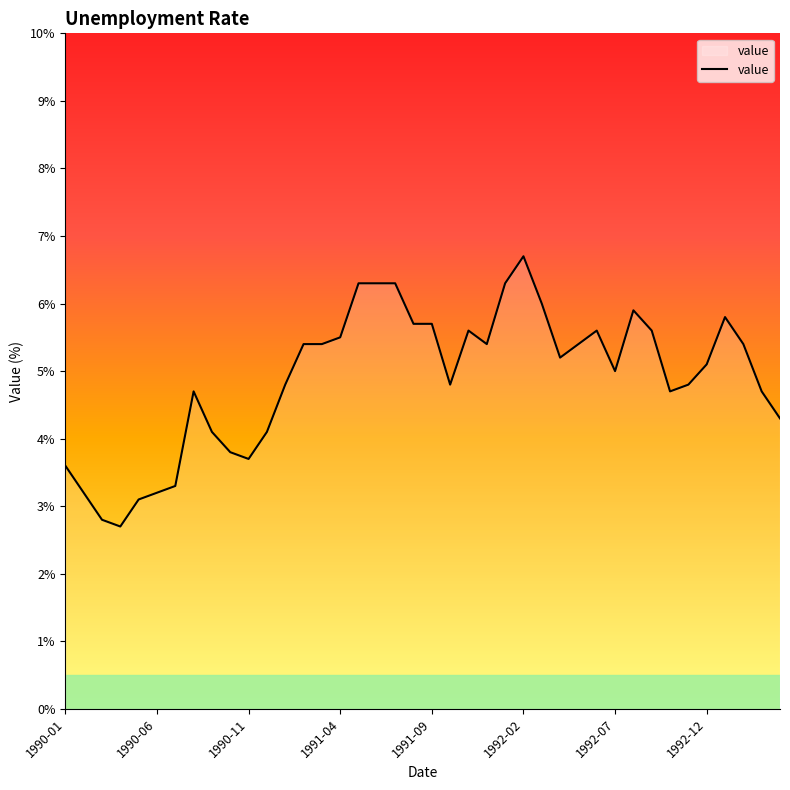

What is the maximum value shown in the chart?

6.7